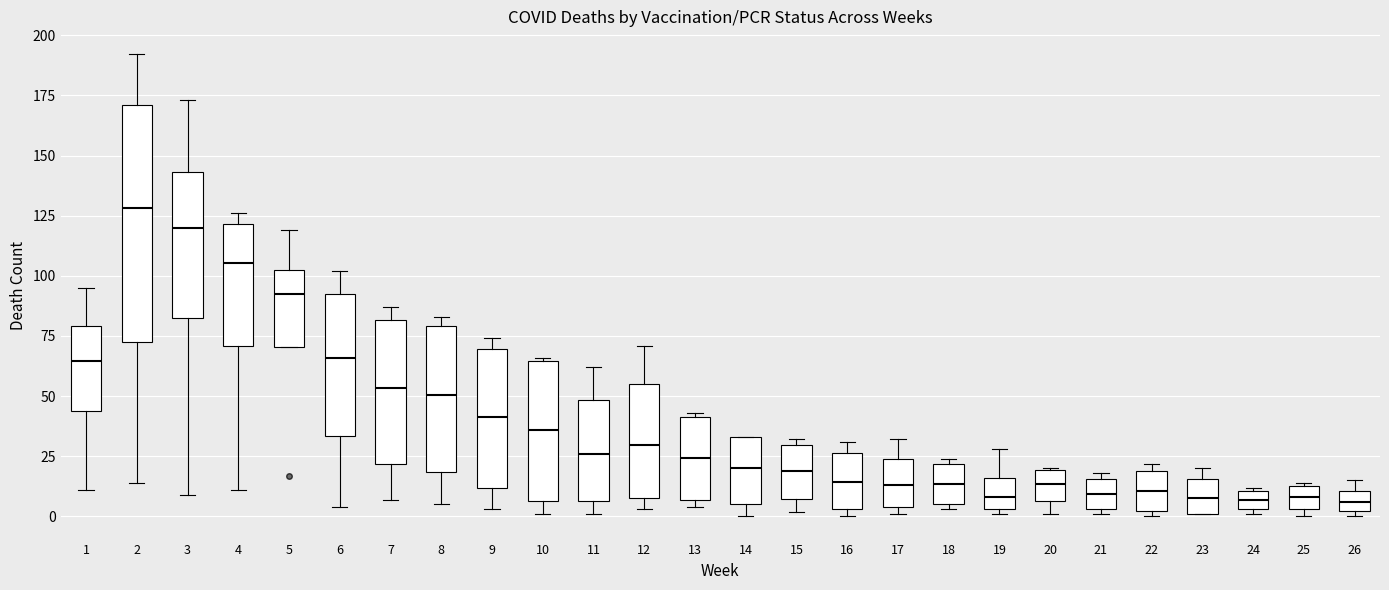

Which box's median line is the highest?

2